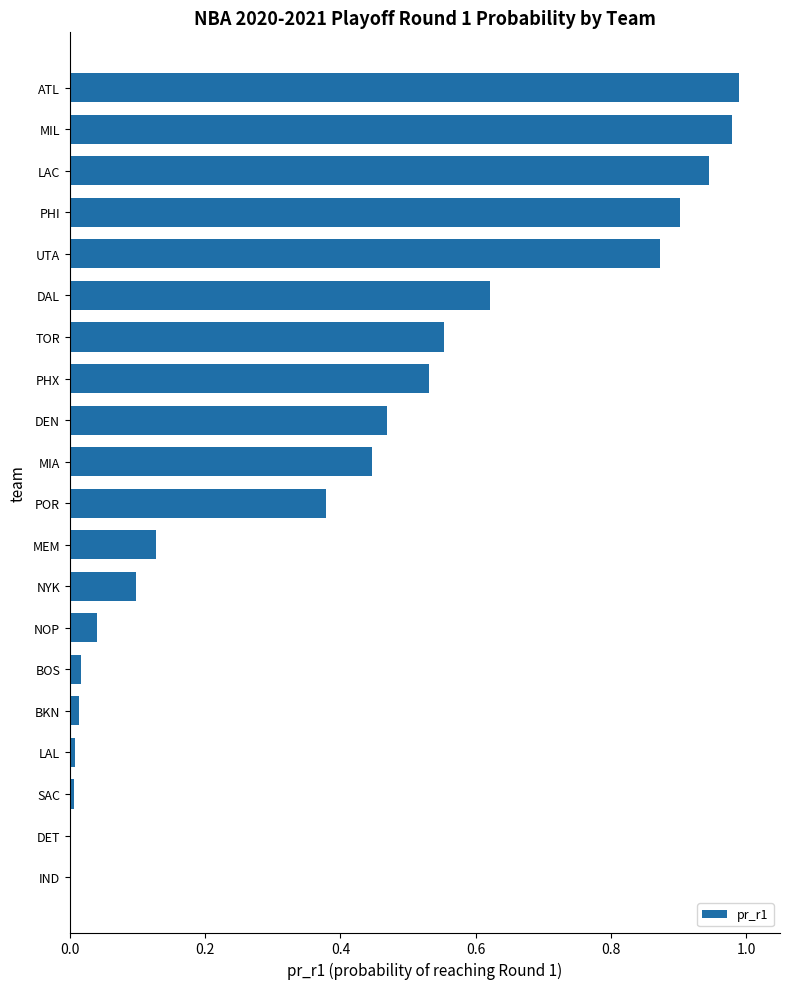

The chart shows a value of 0.2 at TOR. True or false?

False